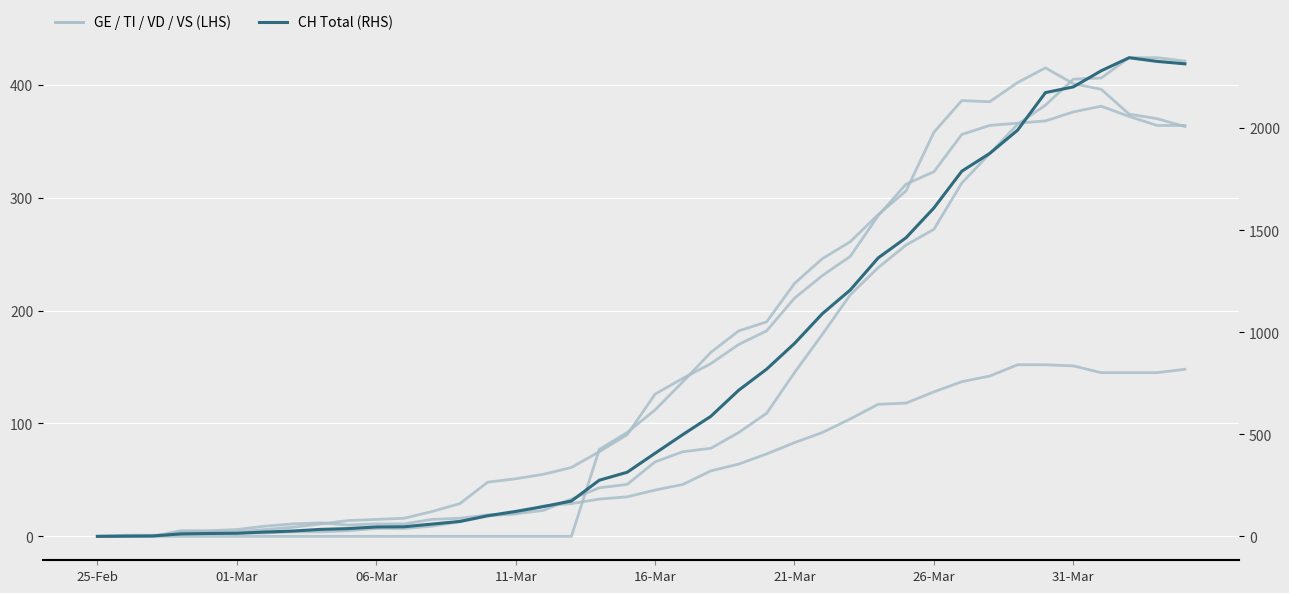

Where is the first local maximum for CH (RHS)?

37